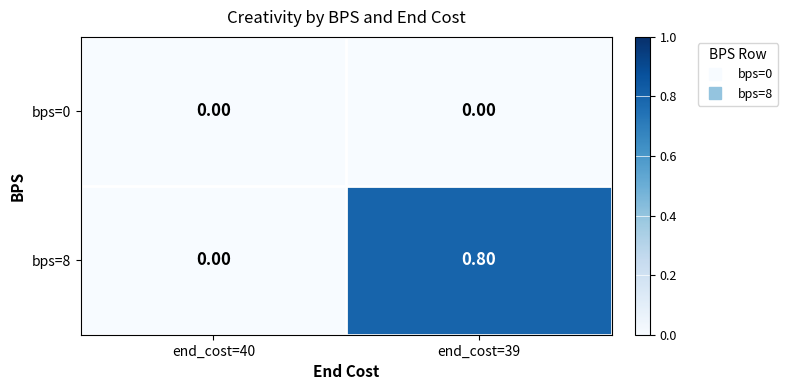

Count the number of categories in the chart.

2